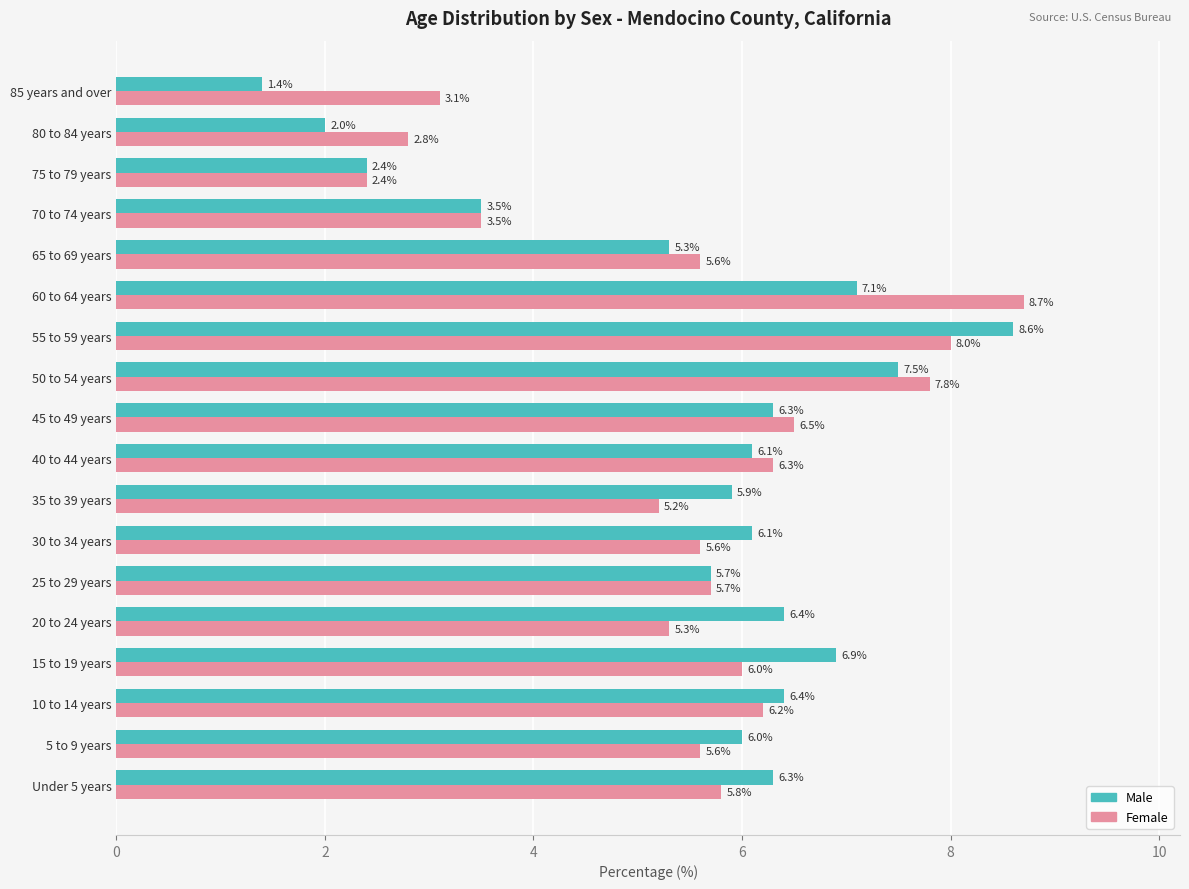

What is the lowest value of the Female series?

2.4